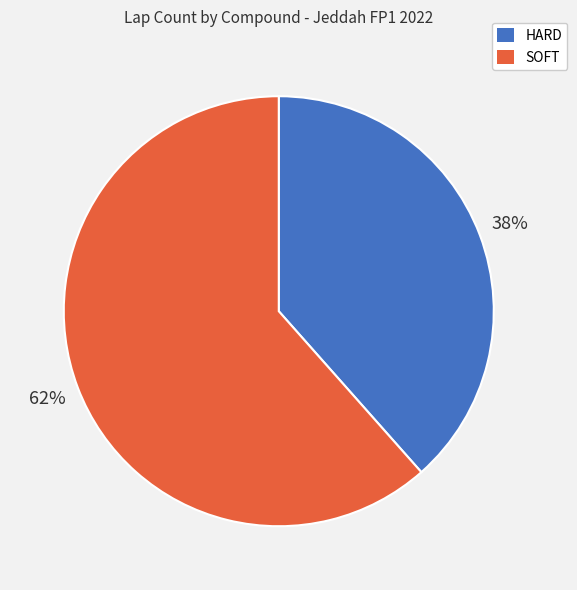

To the nearest percent, what is the average slice percentage?

50%